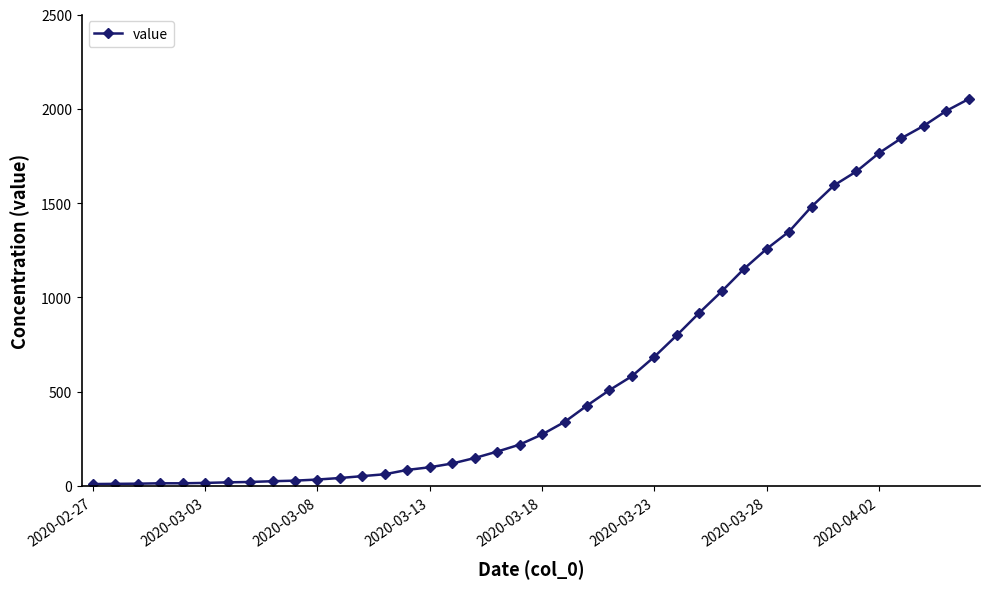

What is the difference between the second highest and second lowest values?

1978